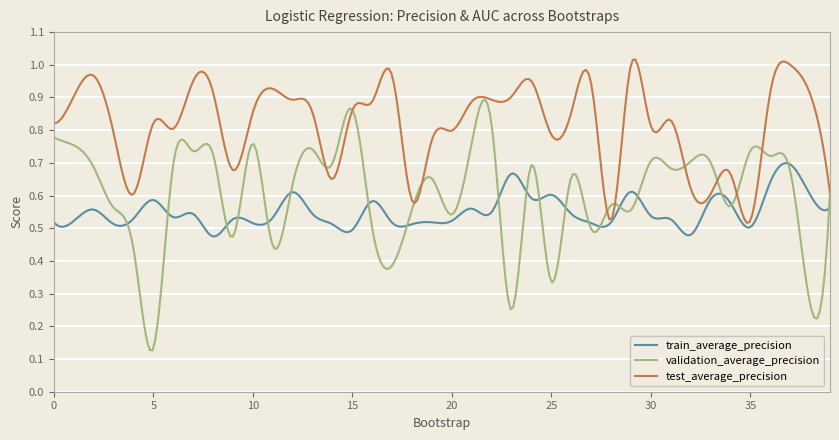

Which series has the largest range (max minus min)?

validation_average_precision